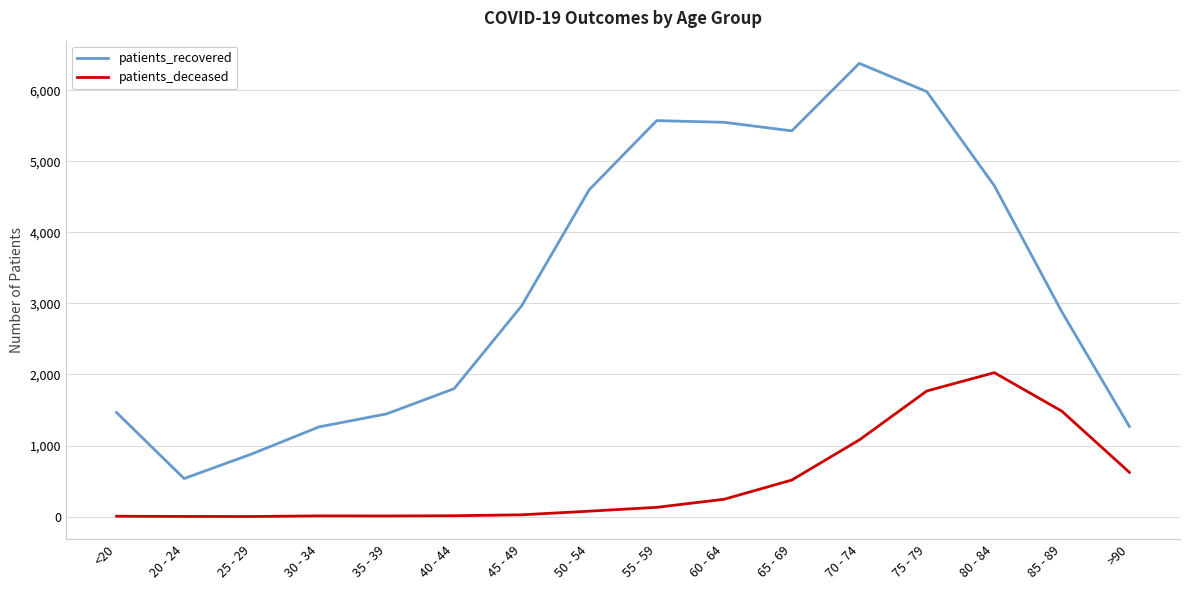

Which series has the largest range (max minus min)?

patients_recovered